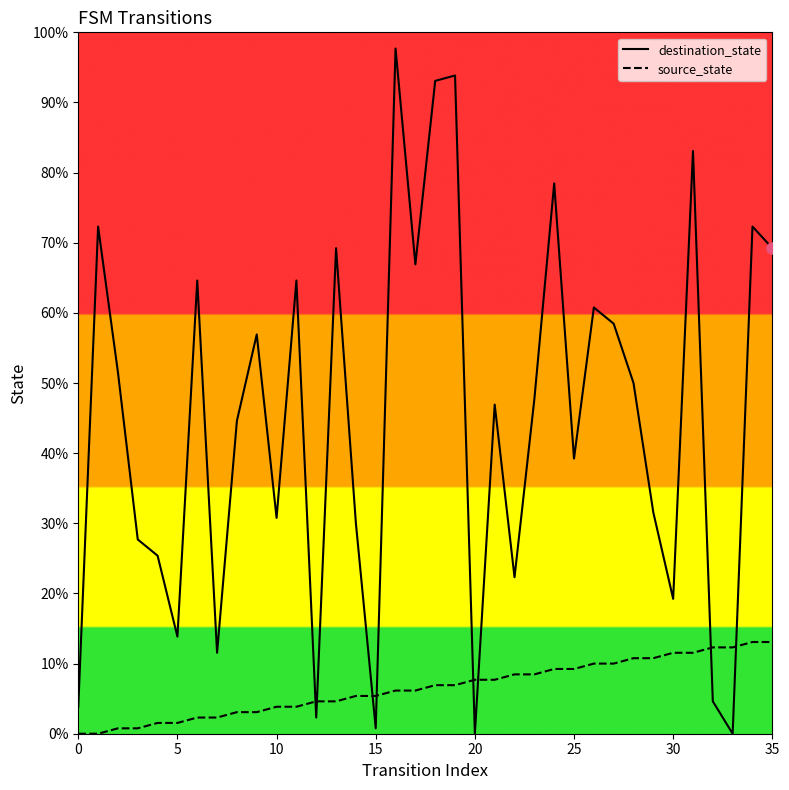

The value of destination_state at 9 is 20. True or false?

False